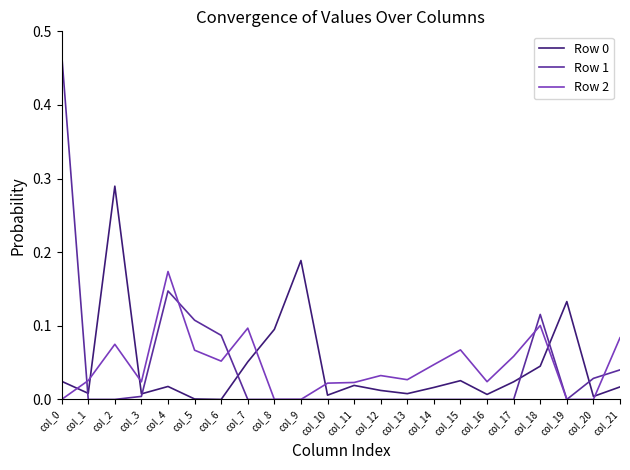

The value of Row 0 at col_8 is 0.1. True or false?

True